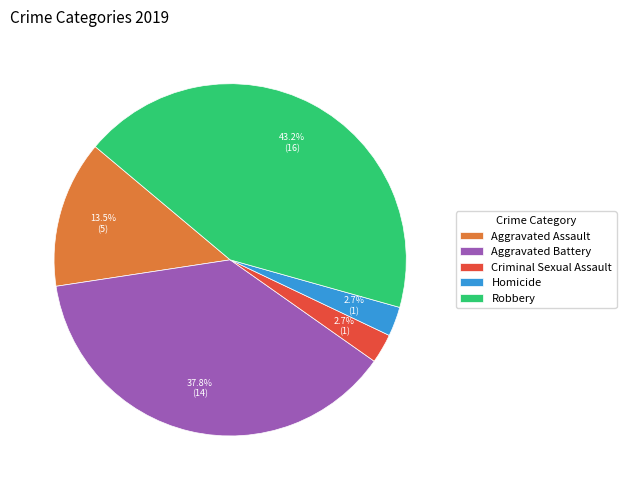

Does any single category account for the majority?

No